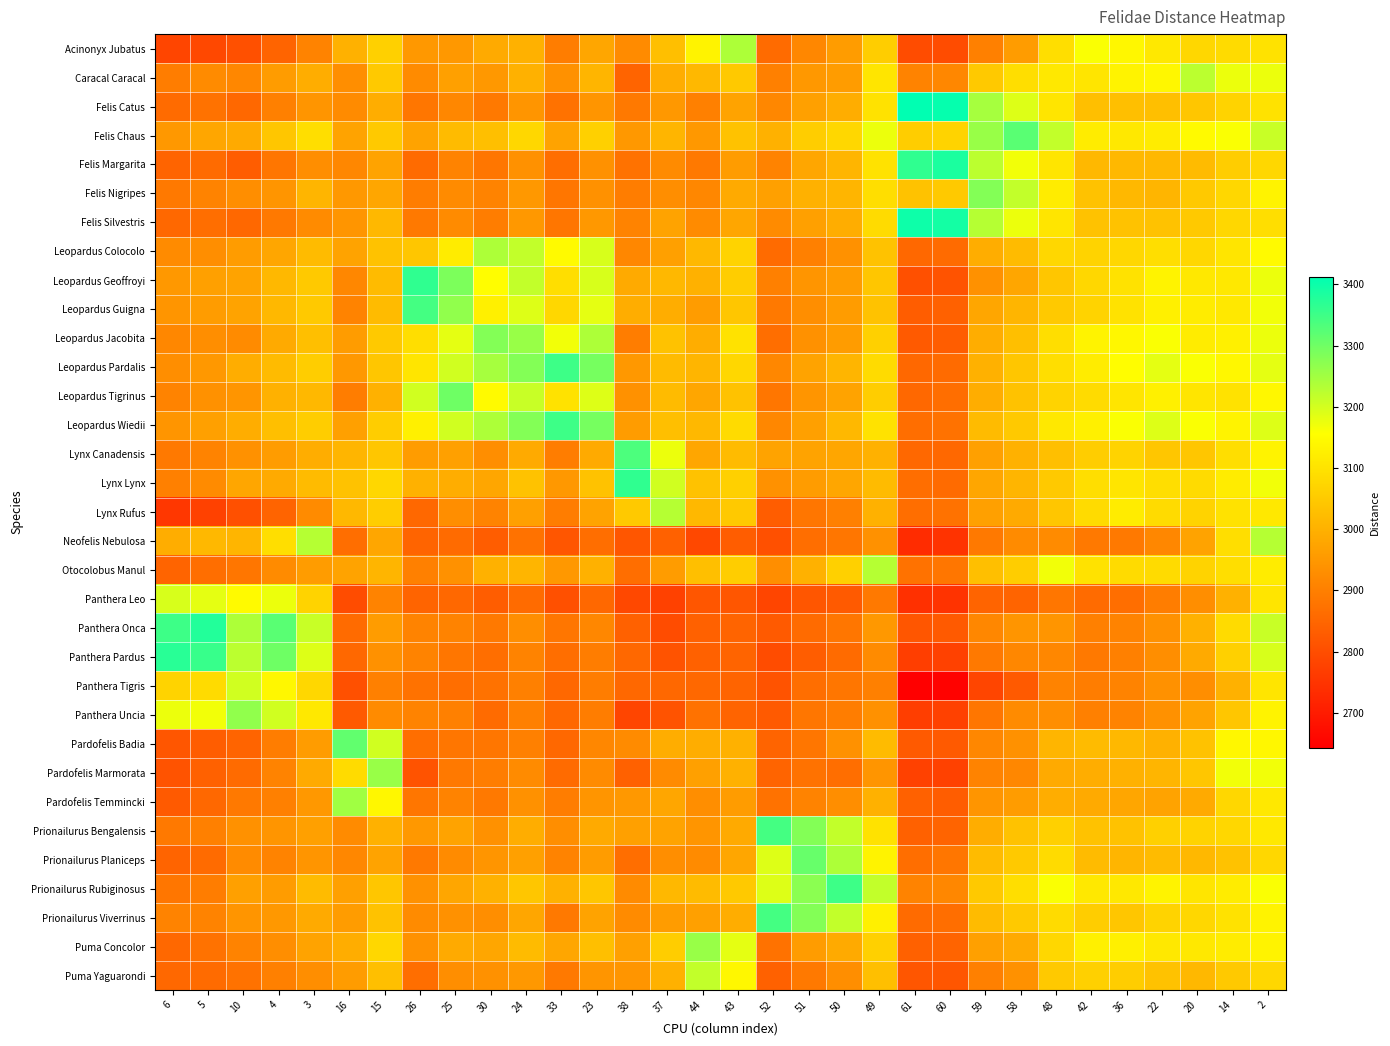

List the series in order of their peak value, highest first.

Felis Catus, Felis Silvestris, Felis Margarita, Panthera Onca, Panthera Pardus, Leopardus Geoffroyi, Lynx Lynx, Leopardus Pardalis, Leopardus Wiedii, Prionailurus Rubiginosus, Leopardus Guigna, Prionailurus Bengalensis, Prionailurus Viverrinus, Lynx Canadensis, Felis Chaus, Pardofelis Badia, Prionailurus Planiceps, Leopardus Tigrinus, Felis Nigripes, Leopardus Jacobita, Panthera Uncia, Pardofelis Marmorata, Puma Concolor, Pardofelis Temmincki, Acinonyx Jubatus, Leopardus Colocolo, Lynx Rufus, Neofelis Nebulosa, Otocolobus Manul, Caracal Caracal, Puma Yaguarondi, Panthera Tigris, Panthera Leo